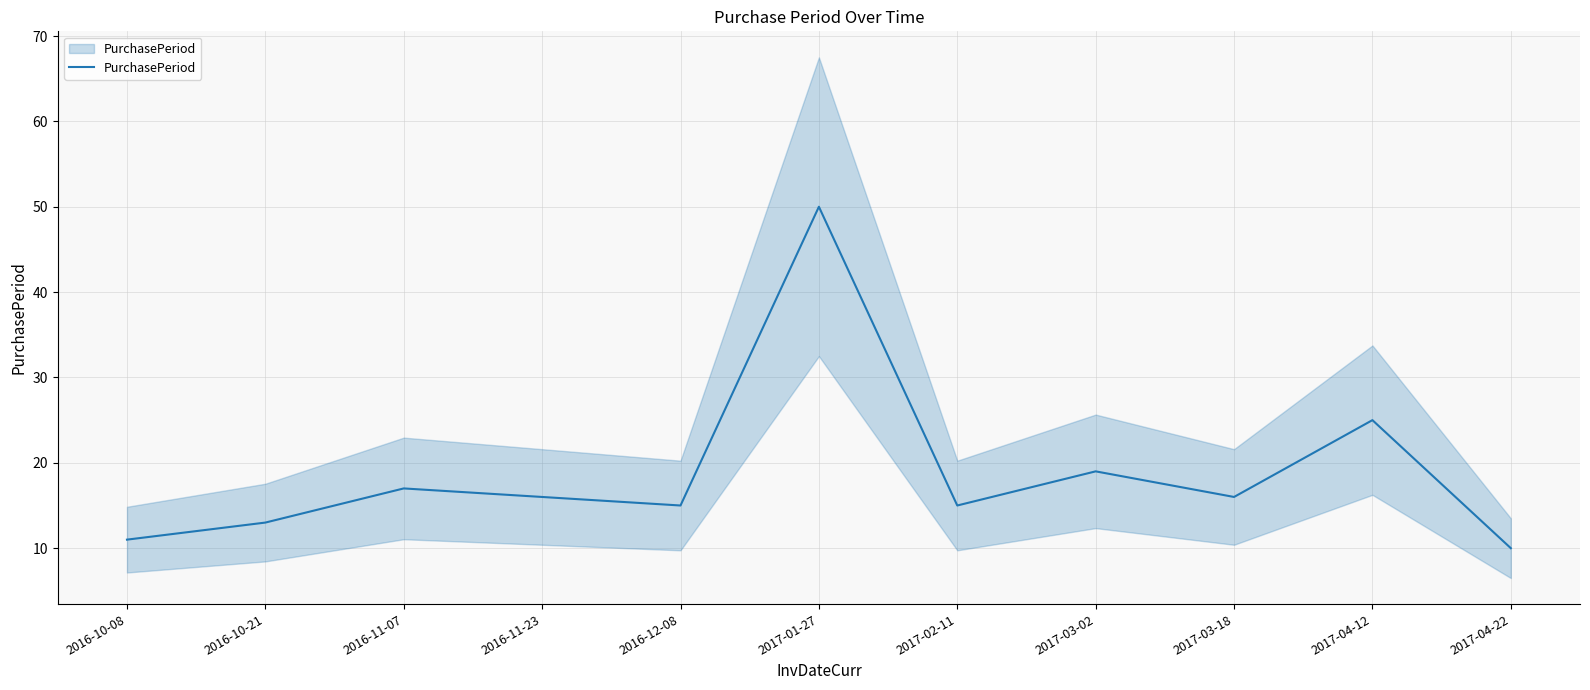

What is the sum of all values?

207